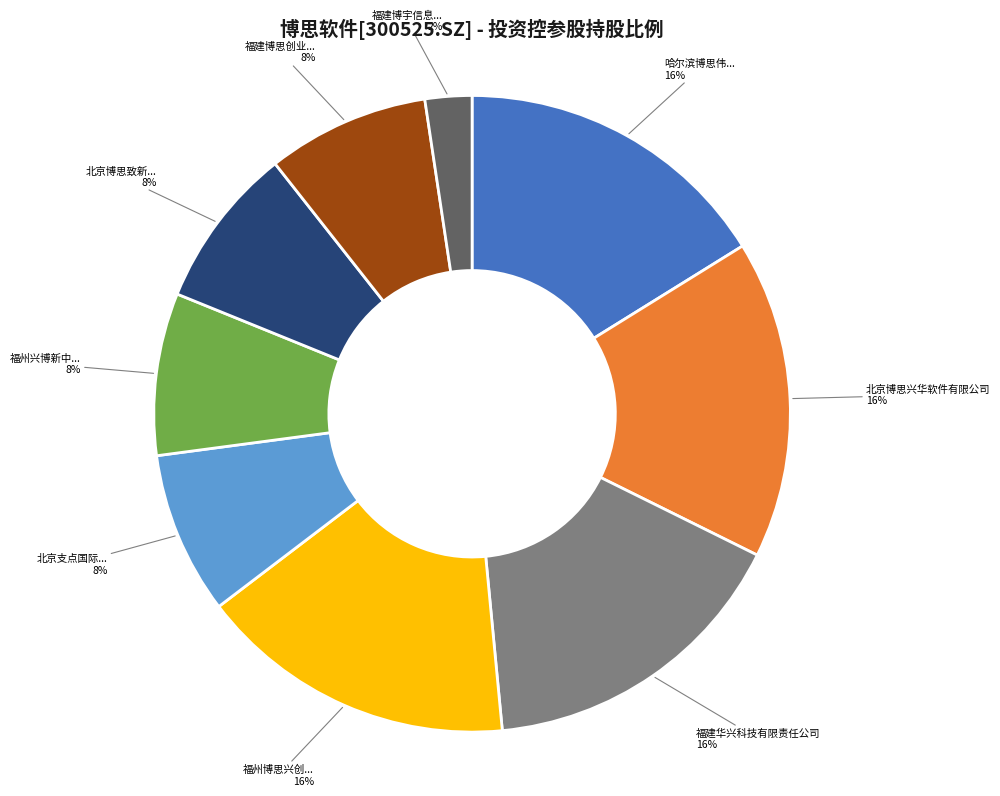

Does any single category account for the majority?

No